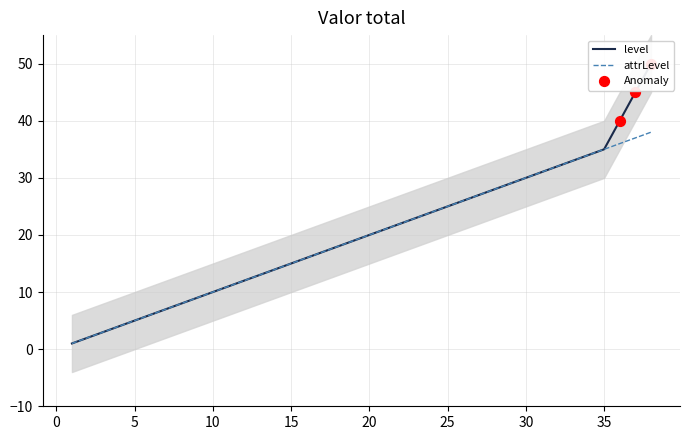

Which series contains the lowest Y value?

level